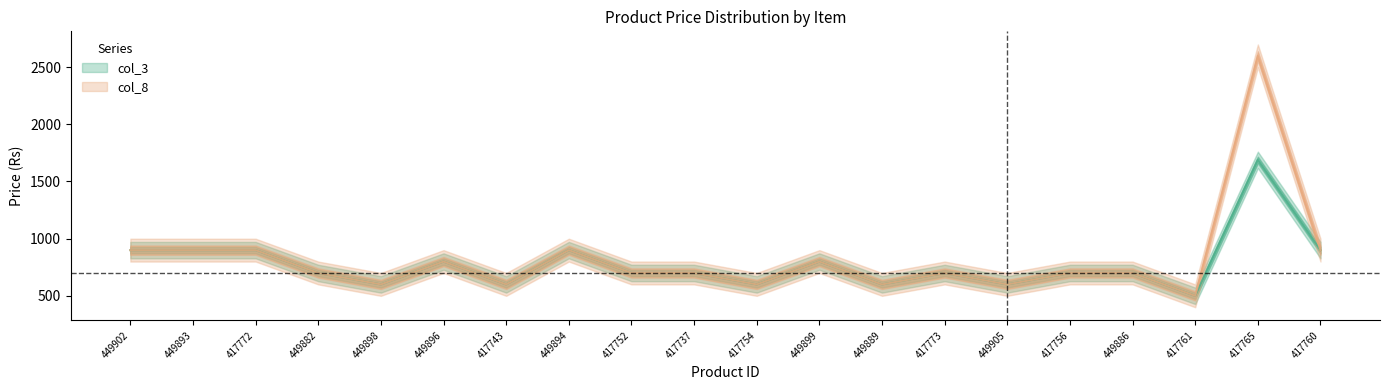

What are all the series names shown in the legend?

col_3, col_8